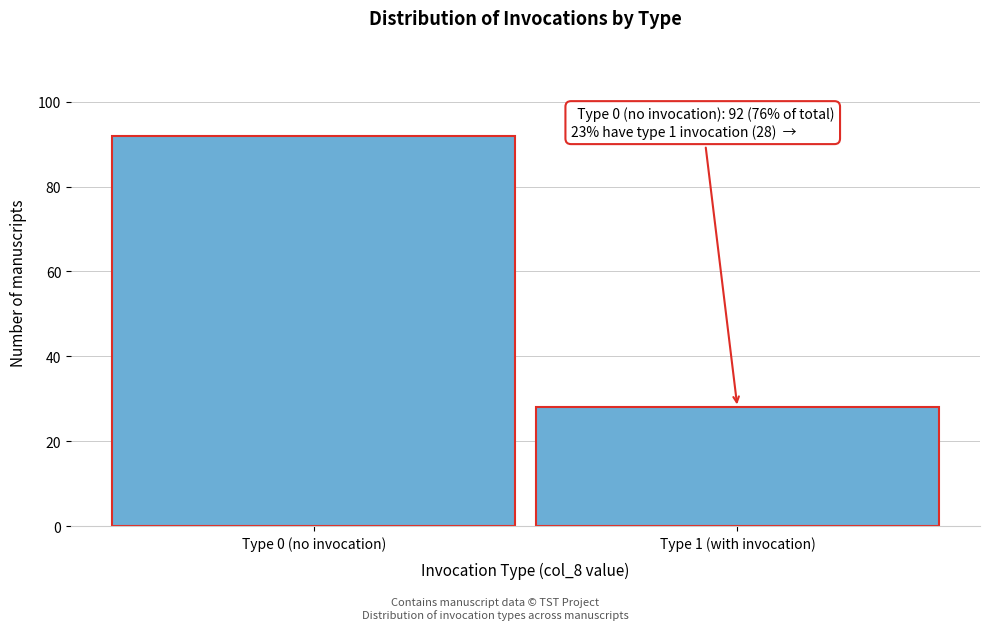

Reading left to right, what are all the values shown in this chart?

92	28